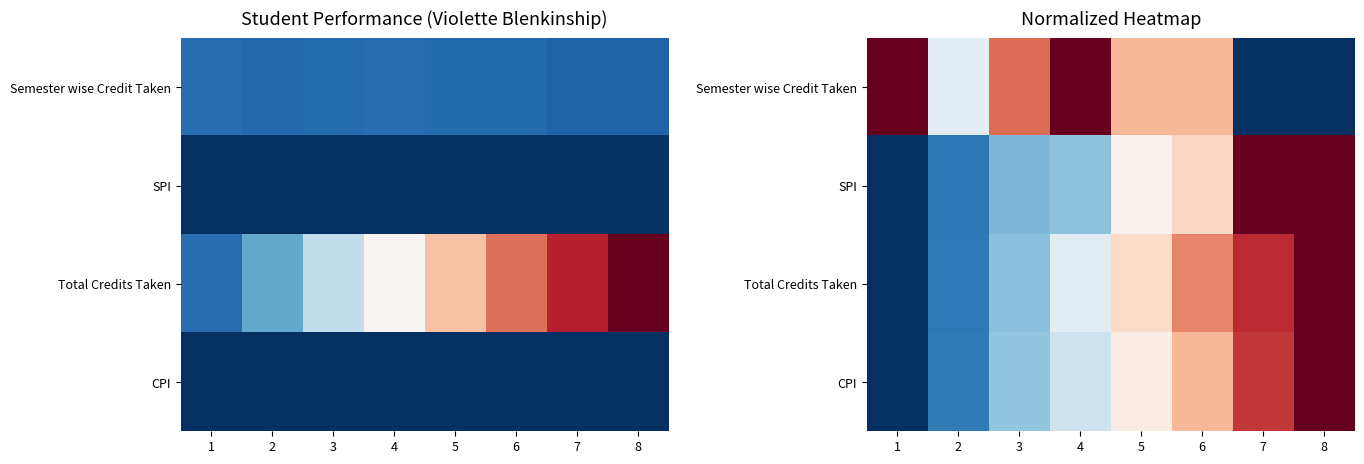

At which category is the sum across all series the highest?

8